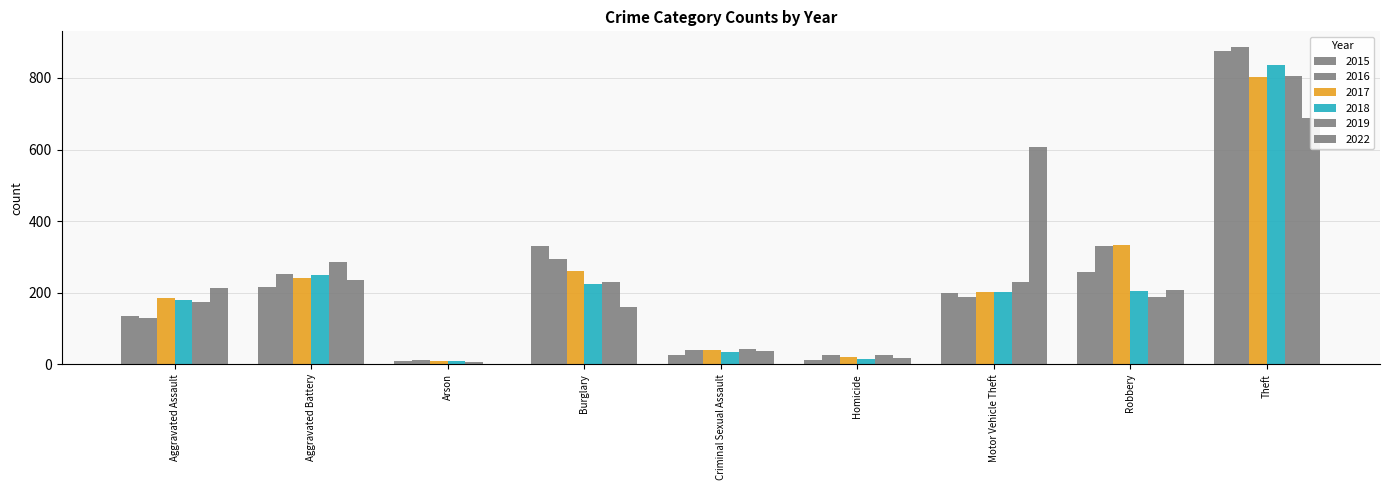

Which series has the widest spread of values?

2016